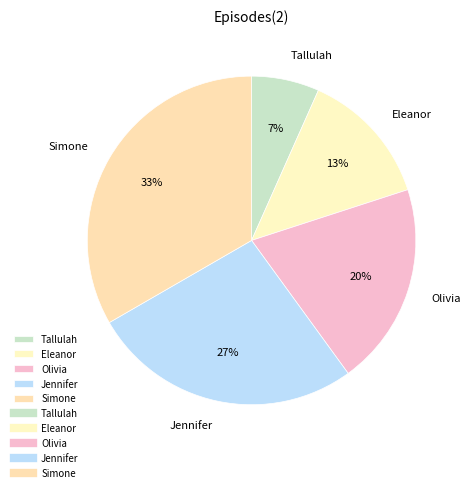

Which slice is the largest?

Simone